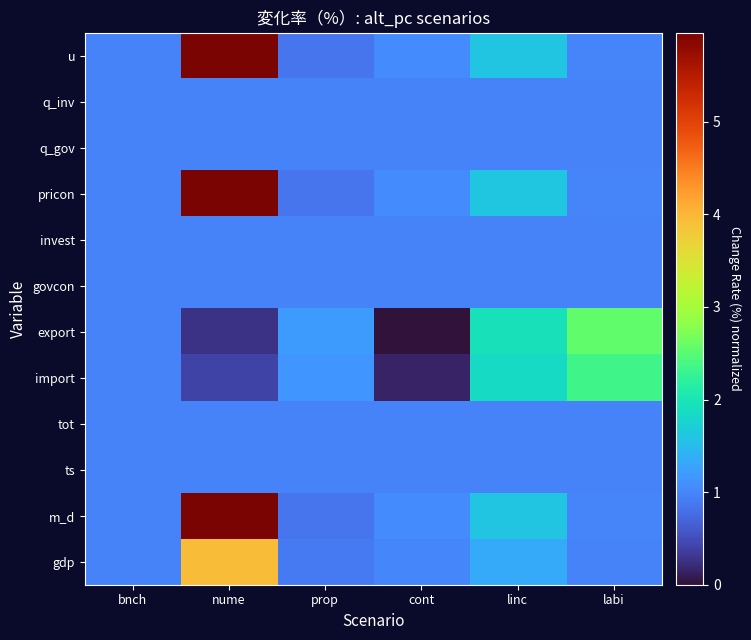

What is the total value across all series at cont?

10.1